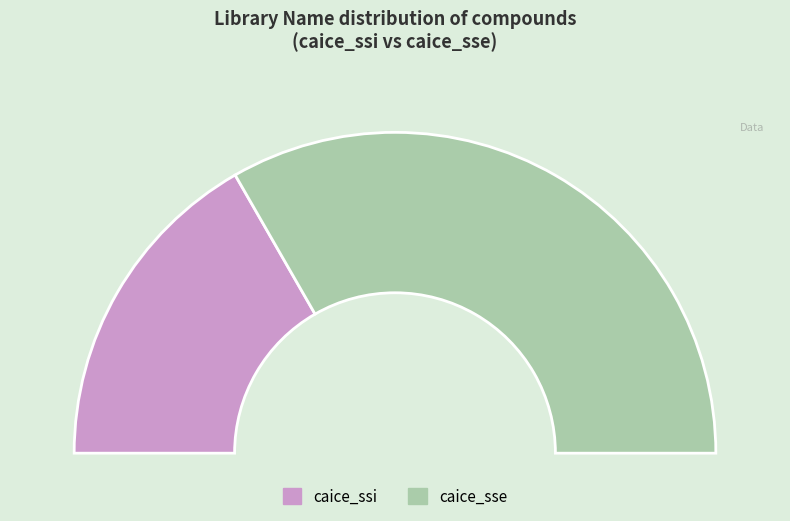

Which slice represents more than half of the pie?

caice_sse